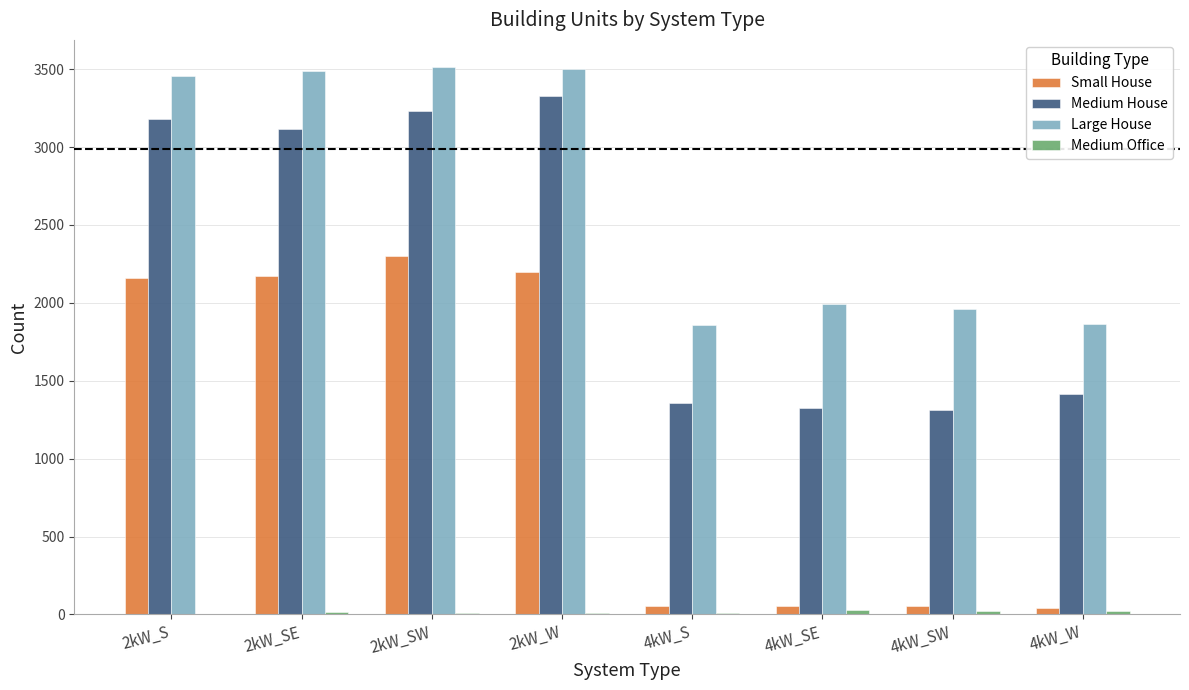

What is the sum of all Medium House values?

18259